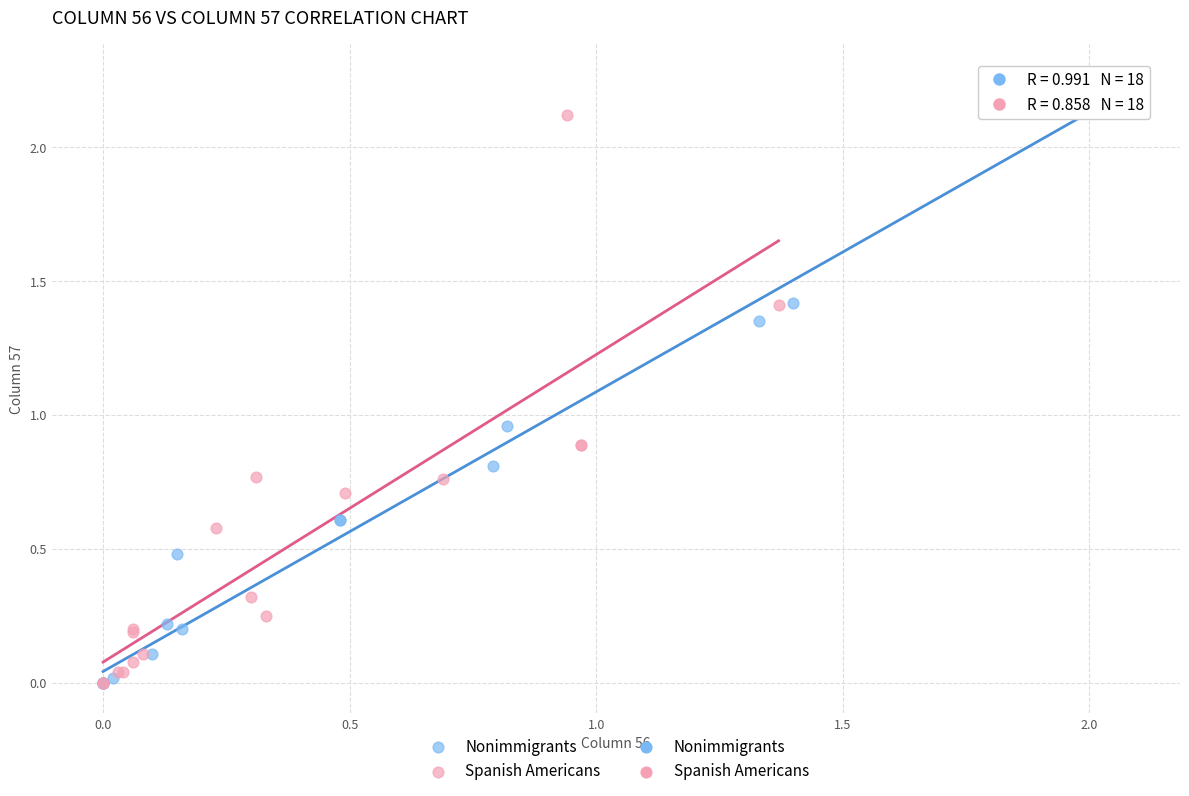

Which series contains the highest Y value?

Nonimmigrants